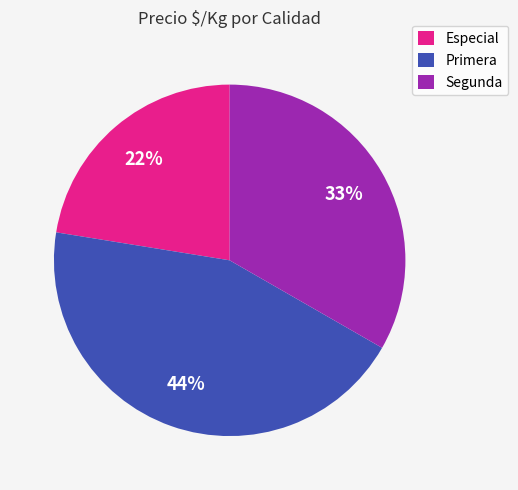

How many slices are in this pie chart?

3